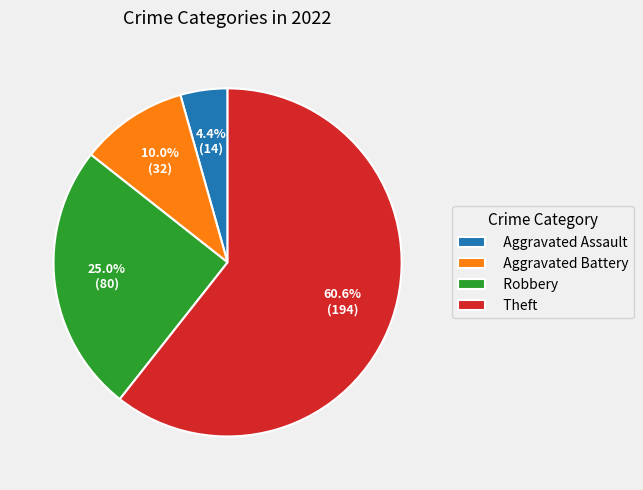

To the nearest percent, what is the combined percentage of Theft and Aggravated Assault?

65%